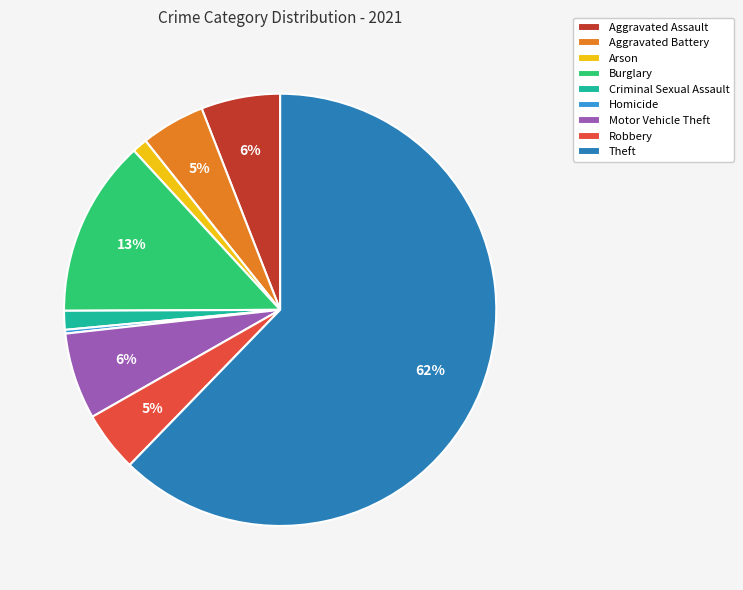

Count the number of slices in the pie.

9